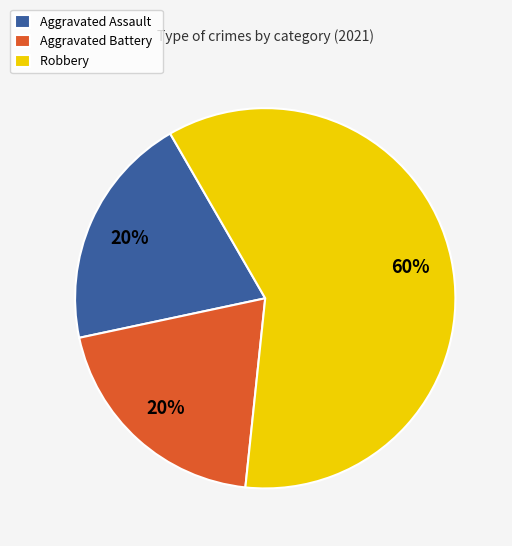

Do Aggravated Assault and Robbery together represent more than half of the pie?

Yes